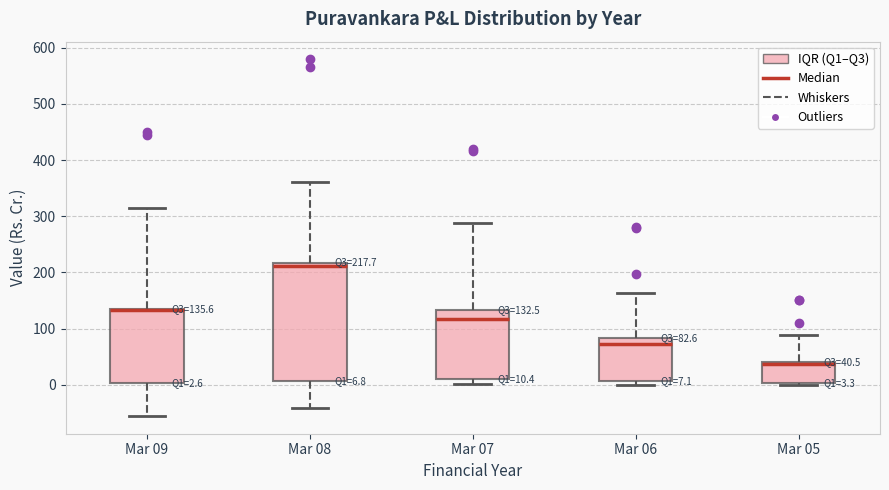

Comparing the boxes themselves (not the whiskers), which one is the tallest?

Mar 08